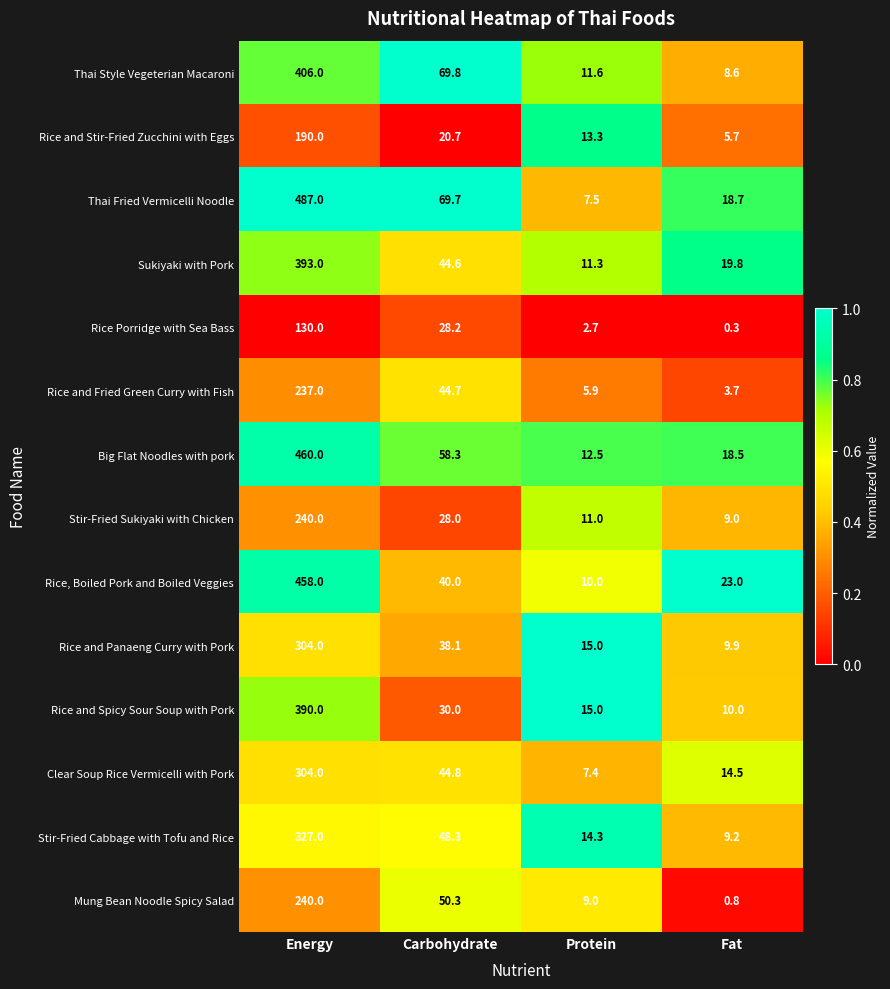

At which label is Rice and Fried Green Curry with Fish closest to 120?

Carbohydrate